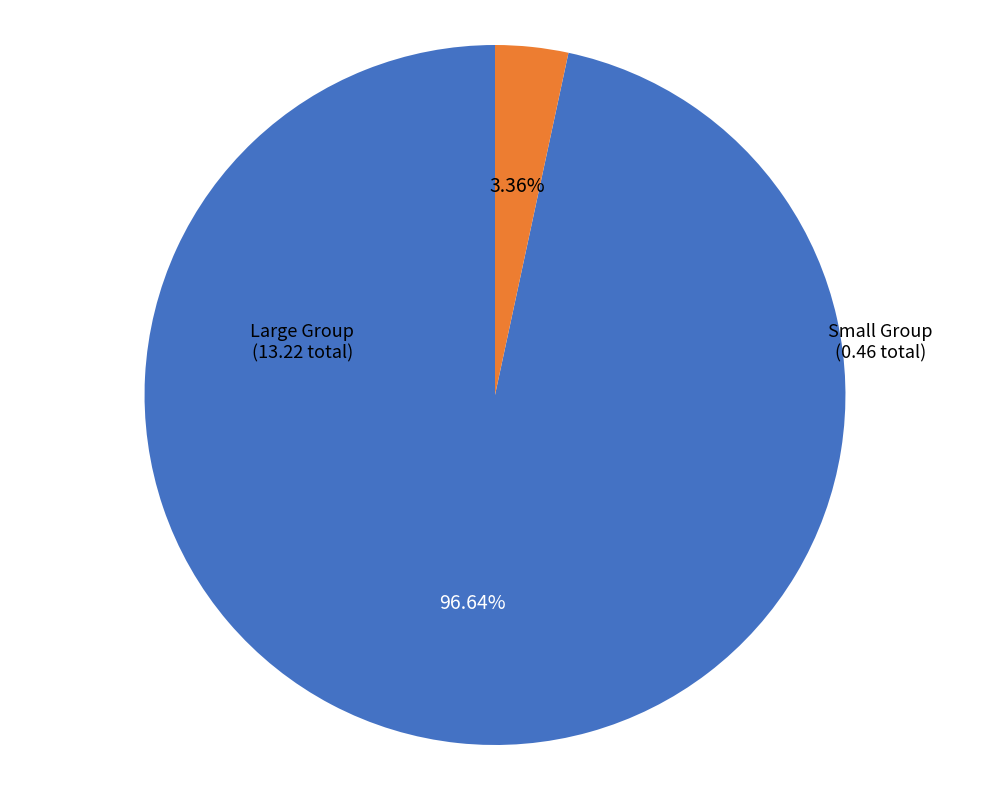

Is there any slice that represents more than half of the pie?

Yes